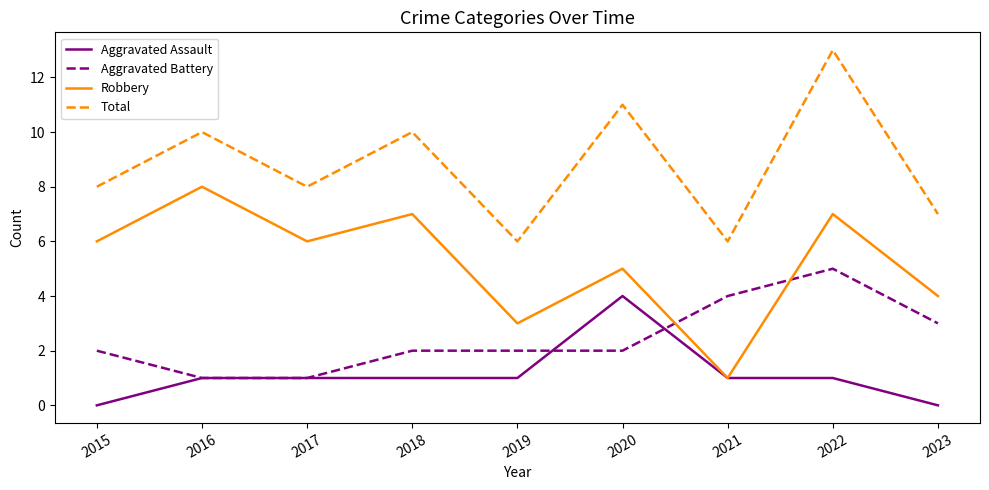

What is the difference between the second highest and minimum values in the Aggravated Assault series?

1